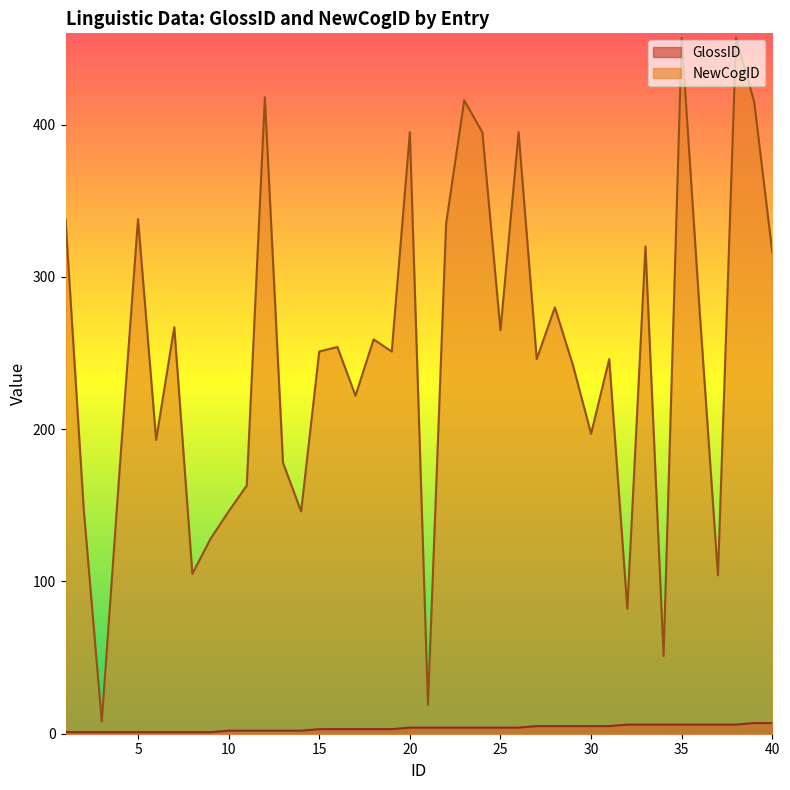

Rank the series at 5 from lowest to highest value.

GlossID, NewCogID